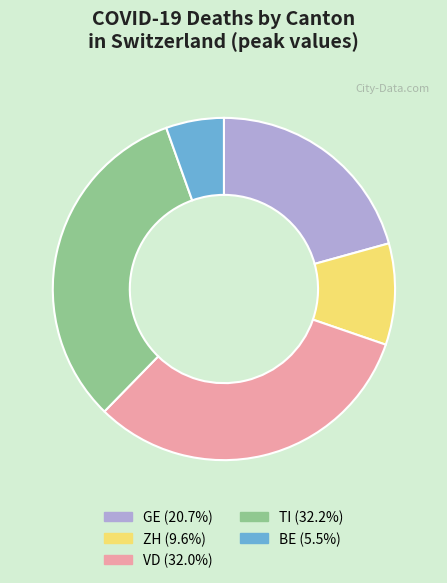

Approximately how many times larger is the value at TI (32.2%) compared to VD (32.0%)?

1.0